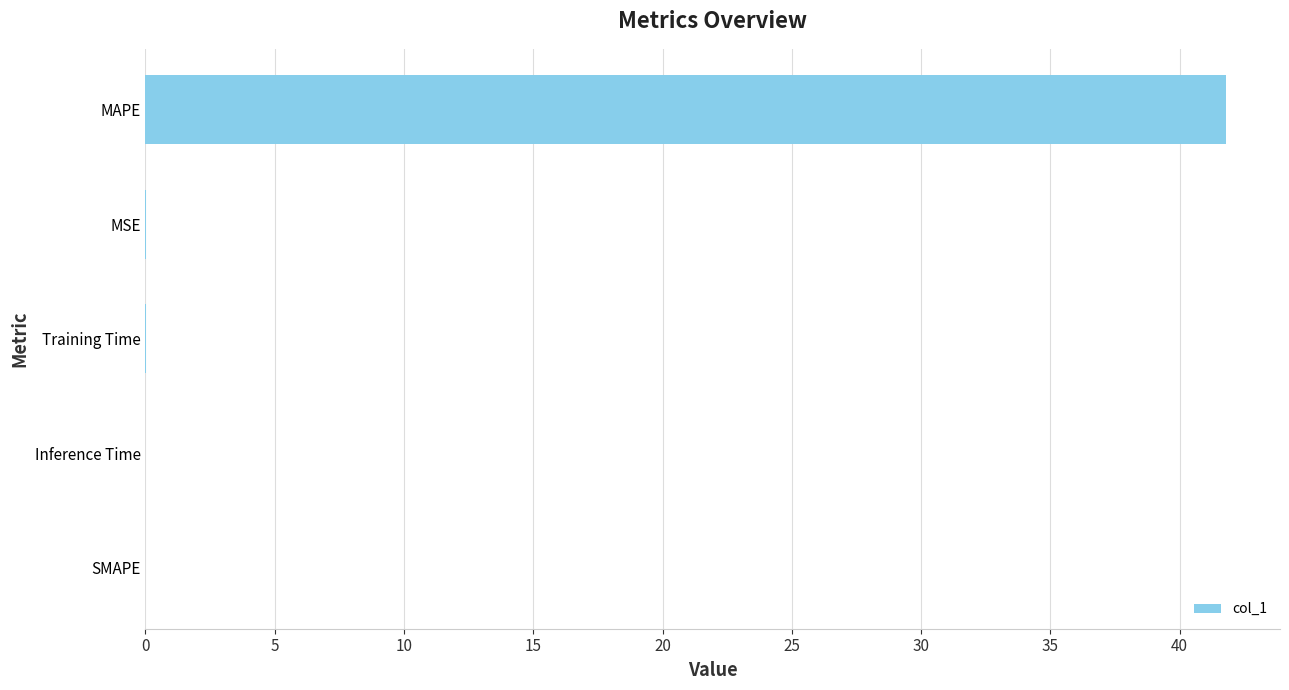

Which label corresponds to the largest value in the chart?

MAPE